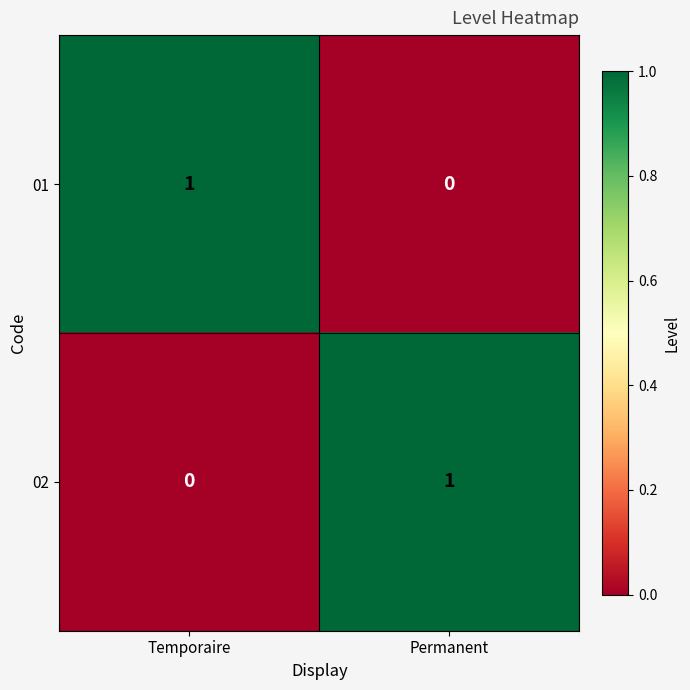

At which label does 01 reach its peak?

Temporaire